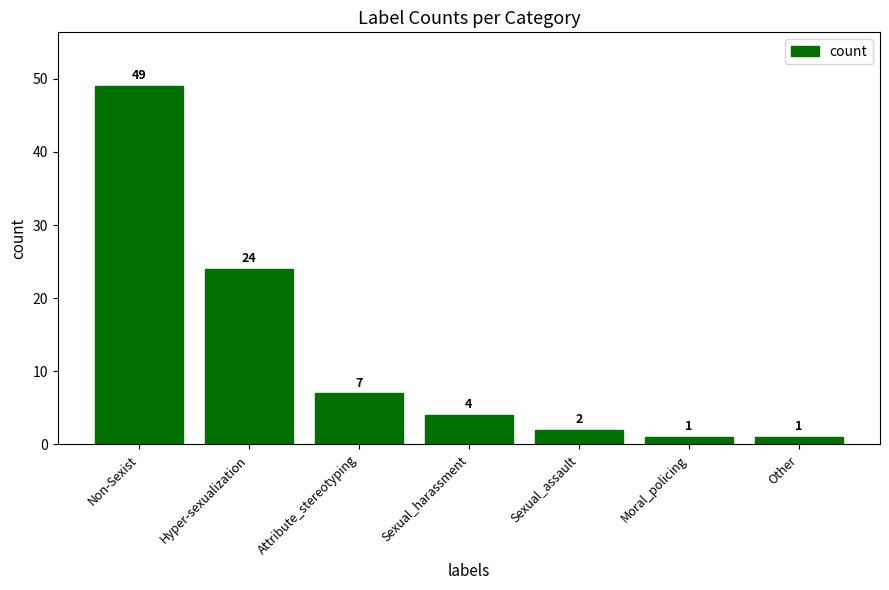

Between Attribute_stereotyping and Moral_policing, which is larger?

Attribute_stereotyping